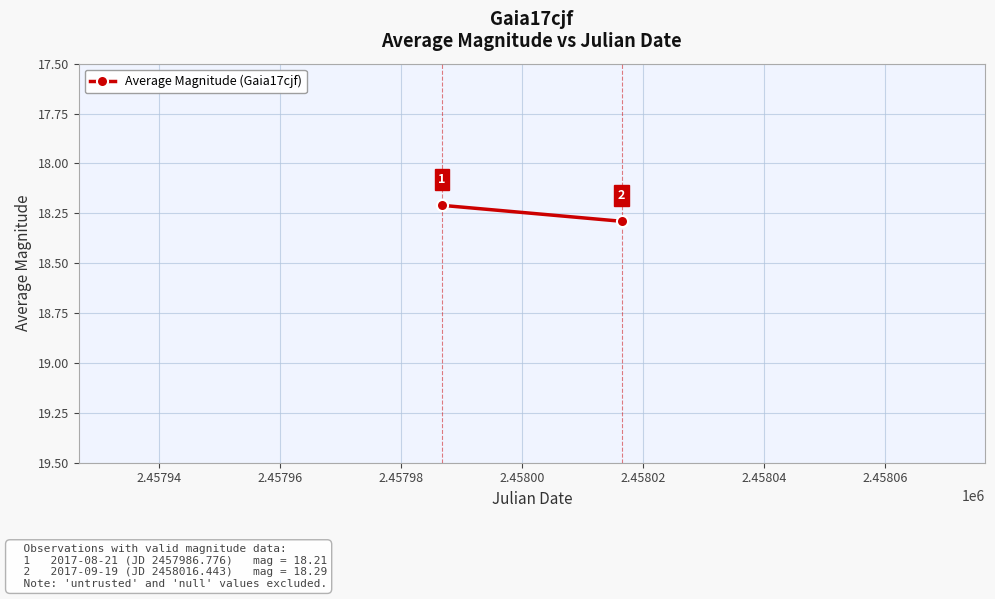

What is the greatest value displayed?

18.3